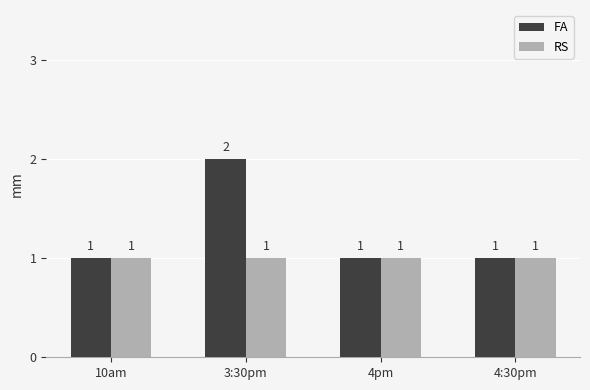

Rank the series by their maximum value, from lowest to highest.

RS, FA